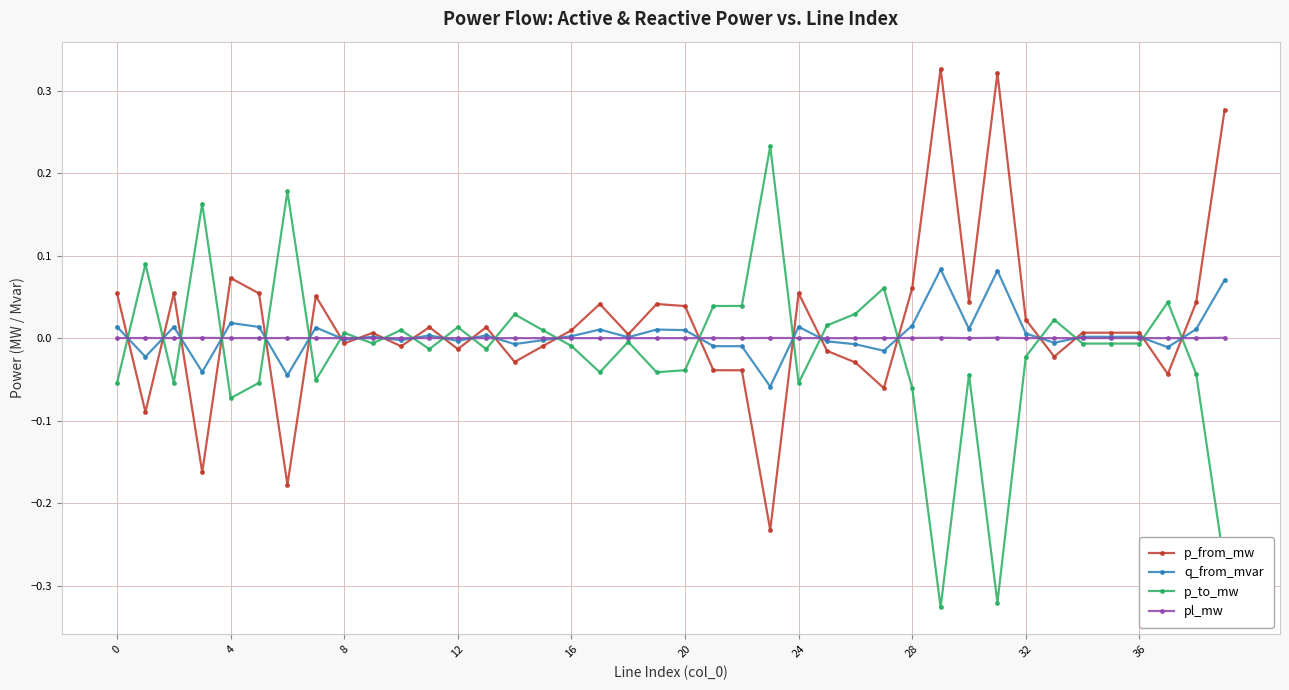

True or false: q_from_mvar has more than 0 points higher than both neighbors.

True